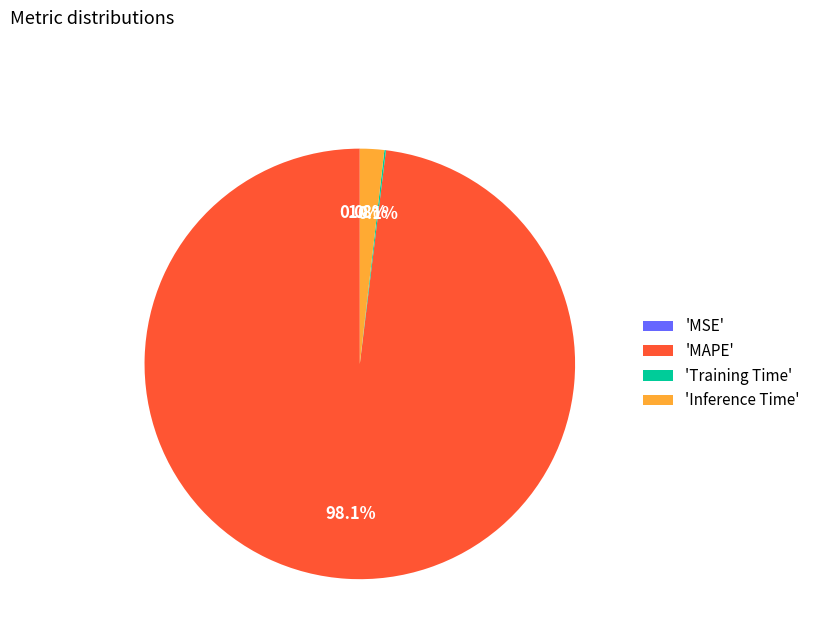

Is there a majority slice in this chart?

Yes